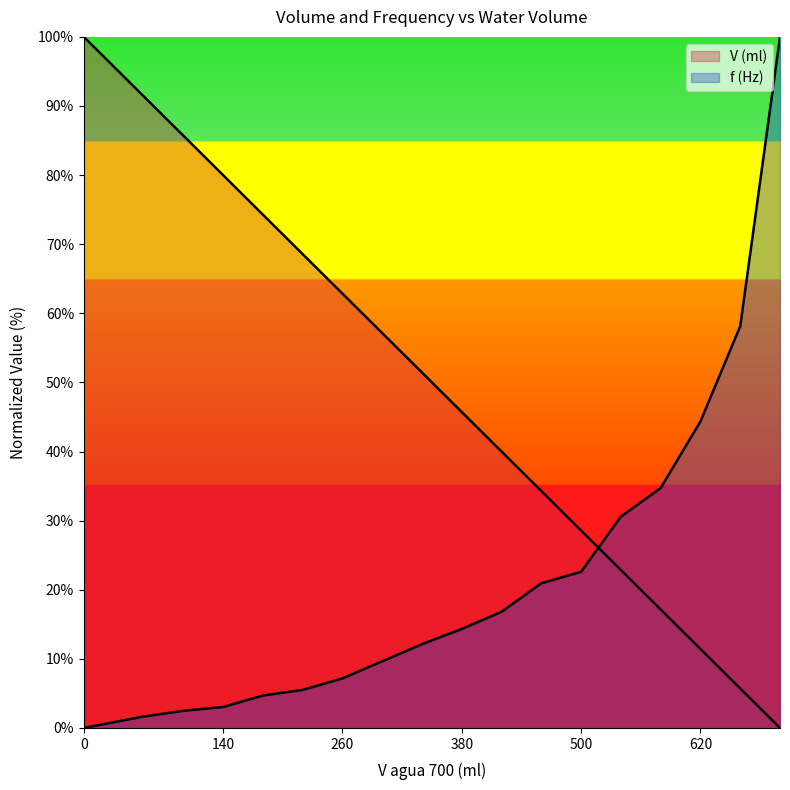

Between which two adjacent categories do V (ml) and f (Hz) first intersect?

500 and 540